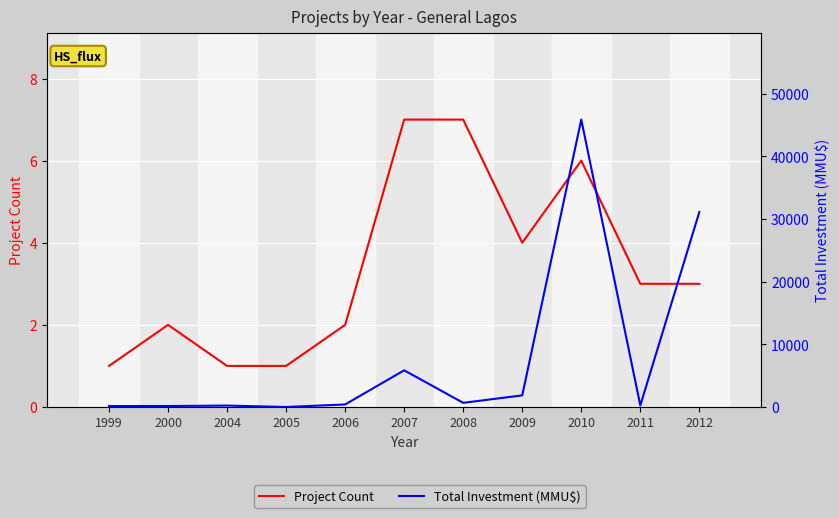

How many categories are shown in the chart?

11